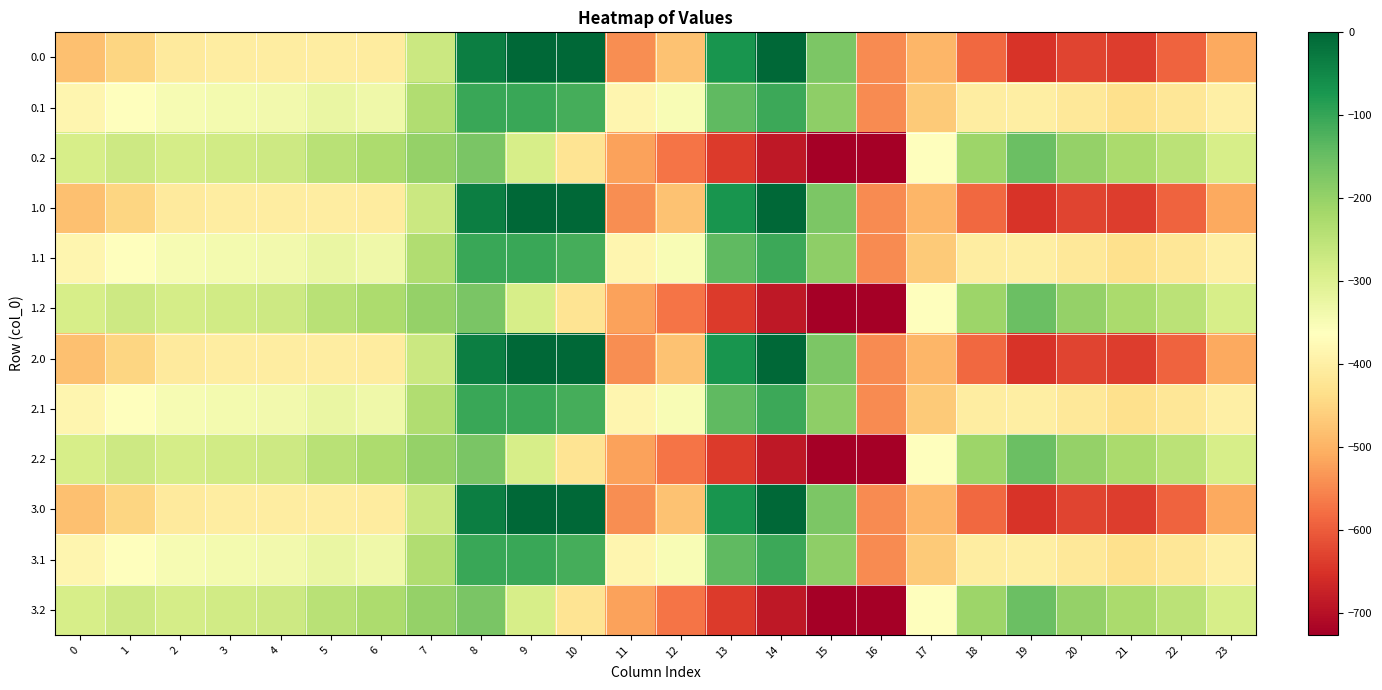

Reading left to right, list all the values displayed in this chart.

0.0: 0=-482.0	1=-449.5	2=-410.3	3=-404.4	4=-404.9	5=-403.8	6=-408.0	7=-270.7	8=-35.0	9=0.0	10=0.0	11=-544.3	12=-477.2	13=-70.2	14=-0.3	15=-172.8	16=-545.4	17=-494.8	18=-586.7	19=-649.2	20=-629.9	21=-638.4	22=-592.3	23=-511.3
0.1: 0=-384.6	1=-361.1	2=-347.9	3=-342.7	4=-339.6	5=-325.7	6=-332.2	7=-234.9	8=-102.3	9=-104.8	10=-114.0	11=-384.7	12=-350.8	13=-141.2	14=-105.5	15=-190.4	16=-547.3	17=-466.6	18=-405.4	19=-400.2	20=-414.5	21=-432.4	22=-419.9	23=-399.4
0.2: 0=-287.1	1=-272.7	2=-285.5	3=-281.0	4=-274.4	5=-245.0	6=-228.8	7=-199.0	8=-169.5	9=-288.5	10=-423.5	11=-520.6	12=-571.2	13=-640.4	14=-687.4	15=-725.8	16=-726.6	17=-362.4	18=-210.0	19=-151.0	20=-199.2	21=-226.4	22=-247.4	23=-287.5
1.0: 0=-482.0	1=-449.5	2=-410.3	3=-404.4	4=-404.9	5=-403.8	6=-408.0	7=-270.7	8=-35.0	9=0.0	10=0.0	11=-544.3	12=-477.2	13=-70.2	14=-0.3	15=-172.8	16=-545.4	17=-494.8	18=-586.7	19=-649.2	20=-629.9	21=-638.4	22=-592.3	23=-511.3
1.1: 0=-384.6	1=-361.1	2=-347.9	3=-342.7	4=-339.6	5=-325.7	6=-332.2	7=-234.9	8=-102.3	9=-104.8	10=-114.0	11=-384.7	12=-350.8	13=-141.2	14=-105.5	15=-190.4	16=-547.3	17=-466.6	18=-405.4	19=-400.2	20=-414.5	21=-432.4	22=-419.9	23=-399.4
1.2: 0=-287.1	1=-272.7	2=-285.5	3=-281.0	4=-274.4	5=-245.0	6=-228.8	7=-199.0	8=-169.5	9=-288.5	10=-423.5	11=-520.6	12=-571.2	13=-640.4	14=-687.4	15=-725.8	16=-726.6	17=-362.4	18=-210.0	19=-151.0	20=-199.2	21=-226.4	22=-247.4	23=-287.5
2.0: 0=-482.0	1=-449.5	2=-410.3	3=-404.4	4=-404.9	5=-403.8	6=-408.0	7=-270.7	8=-35.0	9=0.0	10=0.0	11=-544.3	12=-477.2	13=-70.2	14=-0.3	15=-172.8	16=-545.4	17=-494.8	18=-586.7	19=-649.2	20=-629.9	21=-638.4	22=-592.3	23=-511.3
2.1: 0=-384.6	1=-361.1	2=-347.9	3=-342.7	4=-339.6	5=-325.7	6=-332.2	7=-234.9	8=-102.3	9=-104.8	10=-114.0	11=-384.7	12=-350.8	13=-141.2	14=-105.5	15=-190.4	16=-547.3	17=-466.6	18=-405.4	19=-400.2	20=-414.5	21=-432.4	22=-419.9	23=-399.4
2.2: 0=-287.1	1=-272.7	2=-285.5	3=-281.0	4=-274.4	5=-245.0	6=-228.8	7=-199.0	8=-169.5	9=-288.5	10=-423.5	11=-520.6	12=-571.2	13=-640.4	14=-687.4	15=-725.8	16=-726.6	17=-362.4	18=-210.0	19=-151.0	20=-199.2	21=-226.4	22=-247.4	23=-287.5
3.0: 0=-482.0	1=-449.5	2=-410.3	3=-404.4	4=-404.9	5=-403.8	6=-408.0	7=-270.7	8=-35.0	9=0.0	10=0.0	11=-544.3	12=-477.2	13=-70.2	14=-0.3	15=-172.8	16=-545.4	17=-494.8	18=-586.7	19=-649.2	20=-629.9	21=-638.4	22=-592.3	23=-511.3
3.1: 0=-384.6	1=-361.1	2=-347.9	3=-342.7	4=-339.6	5=-325.7	6=-332.2	7=-234.9	8=-102.3	9=-104.8	10=-114.0	11=-384.7	12=-350.8	13=-141.2	14=-105.5	15=-190.4	16=-547.3	17=-466.6	18=-405.4	19=-400.2	20=-414.5	21=-432.4	22=-419.9	23=-399.4
3.2: 0=-287.1	1=-272.7	2=-285.5	3=-281.0	4=-274.4	5=-245.0	6=-228.8	7=-199.0	8=-169.5	9=-288.5	10=-423.5	11=-520.6	12=-571.2	13=-640.4	14=-687.4	15=-725.8	16=-726.6	17=-362.4	18=-210.0	19=-151.0	20=-199.2	21=-226.4	22=-247.4	23=-287.5